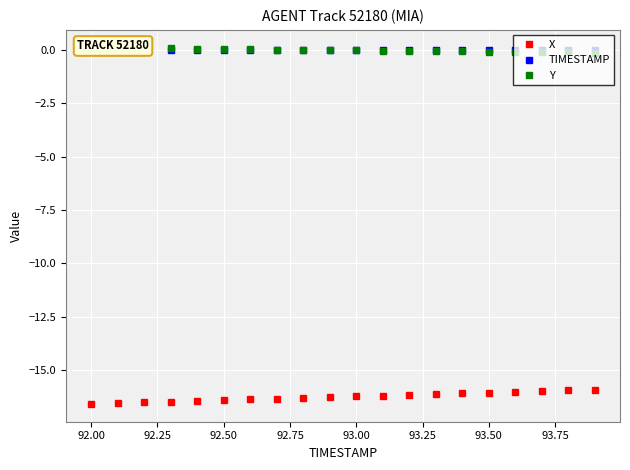

Which series changed the most between 91.75 and 93.25?

X